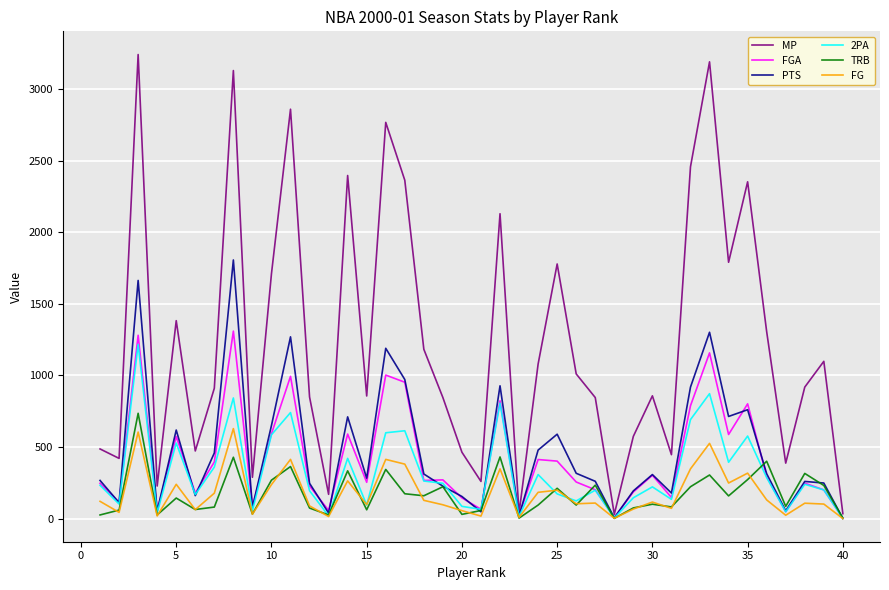

Which series has the largest total across all categories?

MP